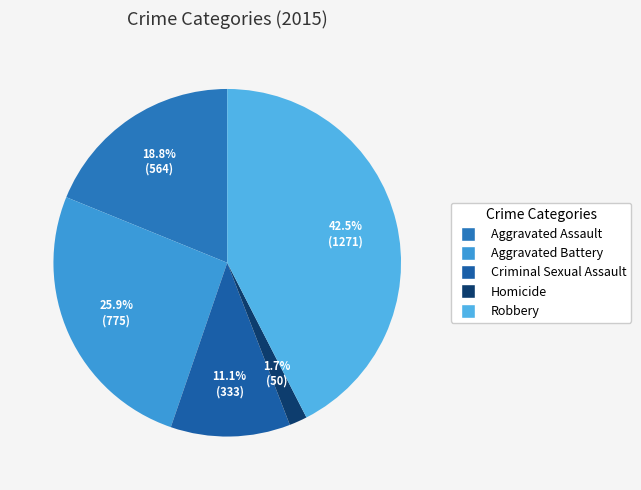

Count the number of slices in the pie.

5